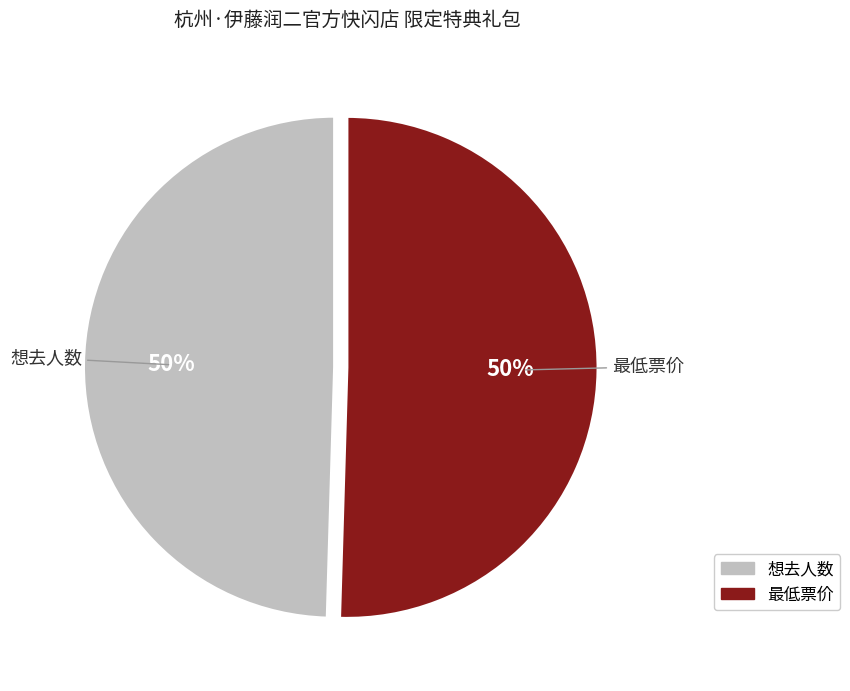

Combined, do 想去人数 and 最低票价 account for over 50%?

Yes